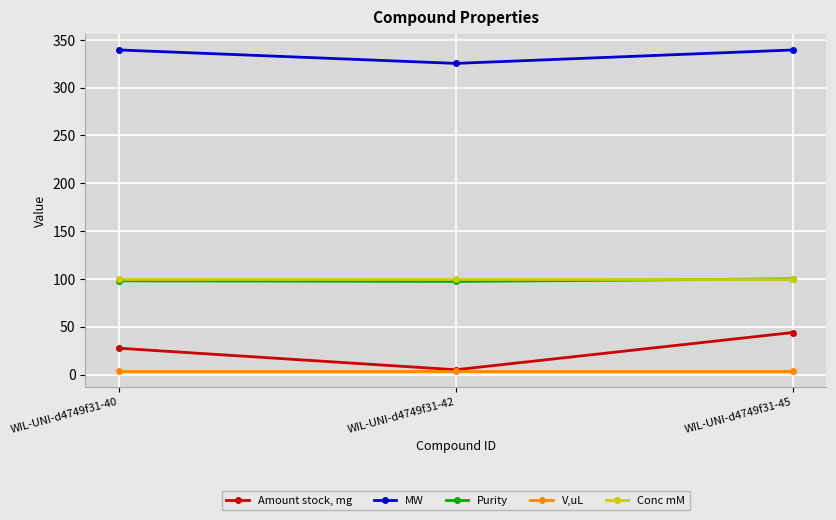

Does the chart display data point markers on the line(s)?

Yes